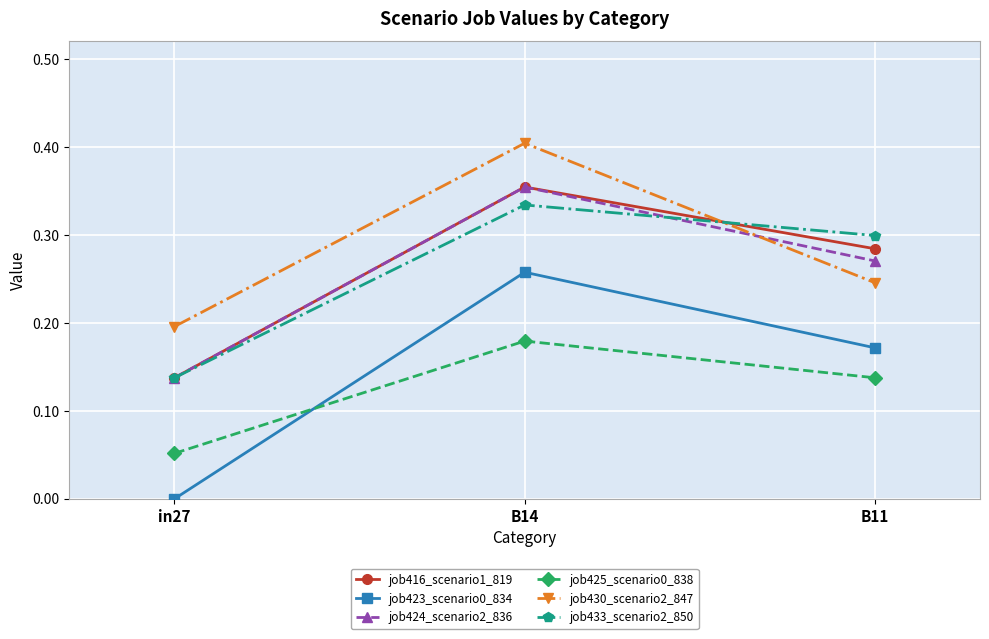

At which label does job433_scenario2_850 reach its minimum?

in27